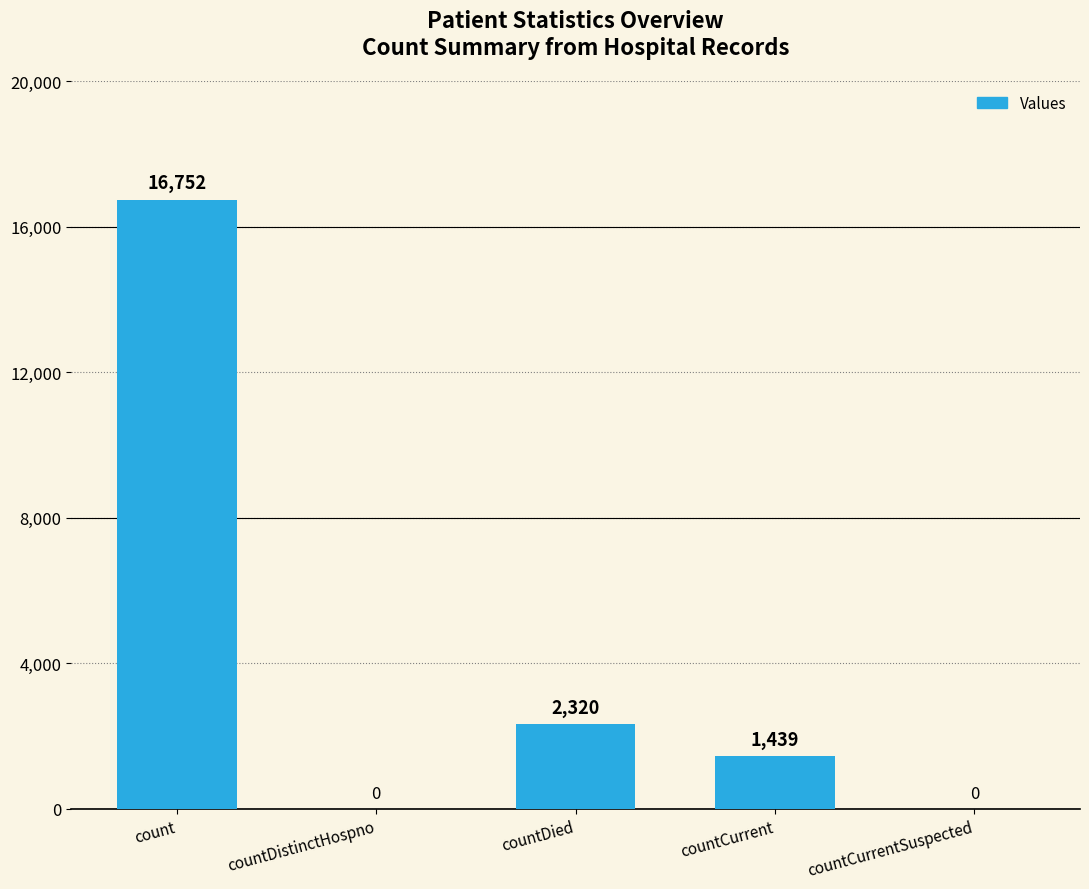

How many positive values are there?

3